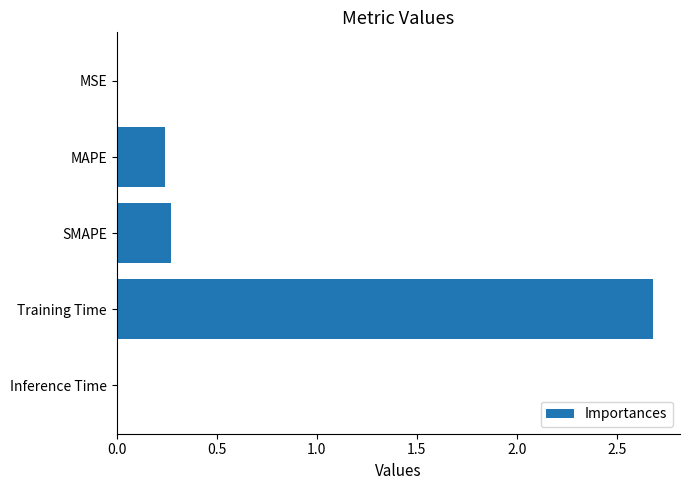

Is it true that the value at Training Time is 4.5?

False